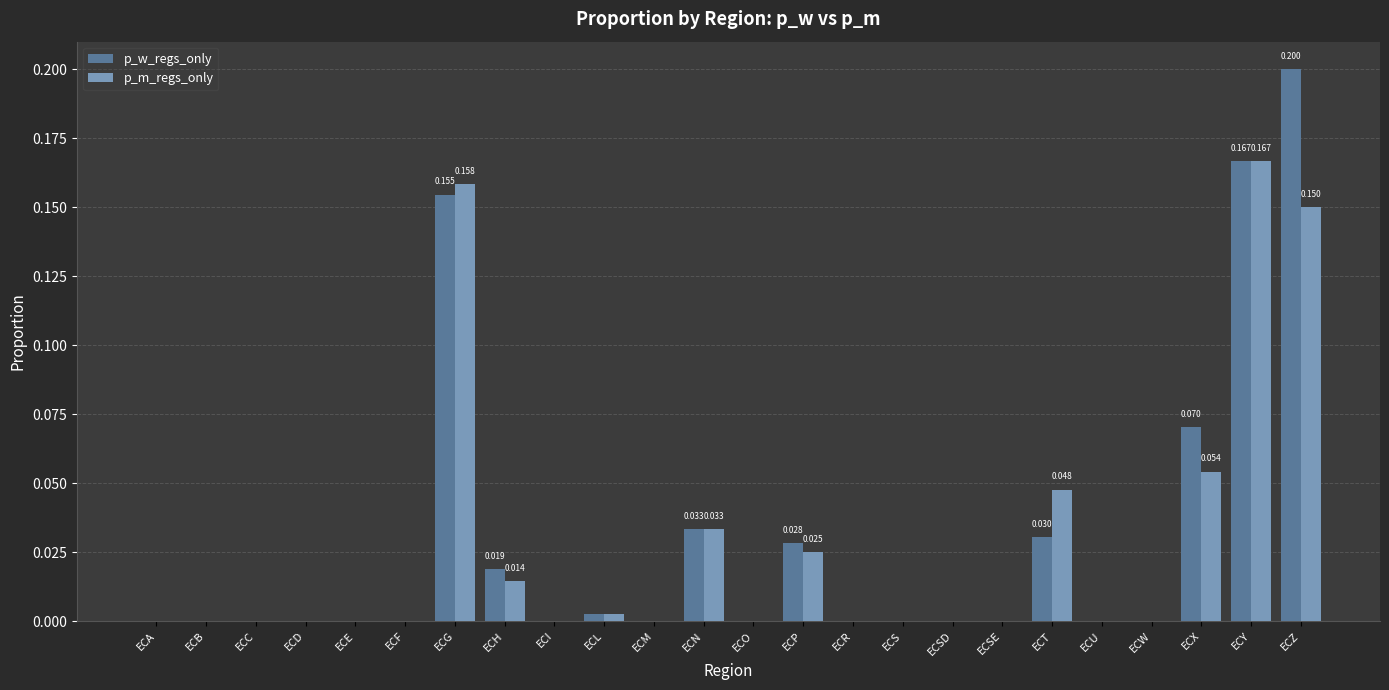

At which label does p_m_regs_only reach its peak?

ECY